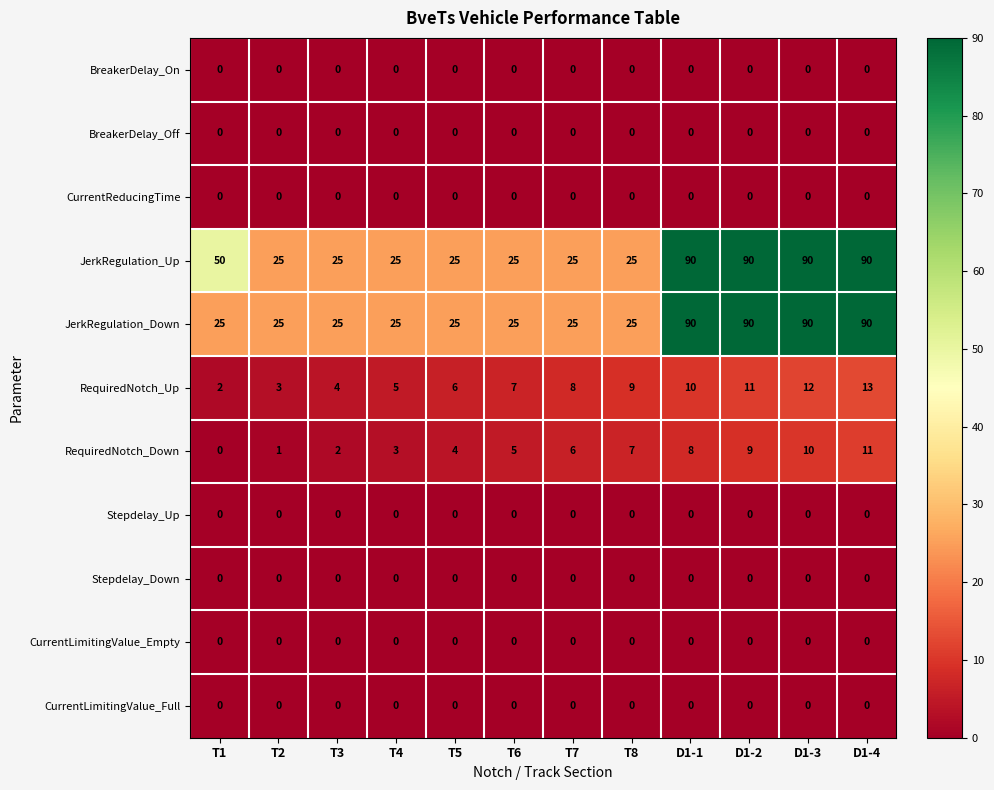

What is the maximum value shown in the chart?

90